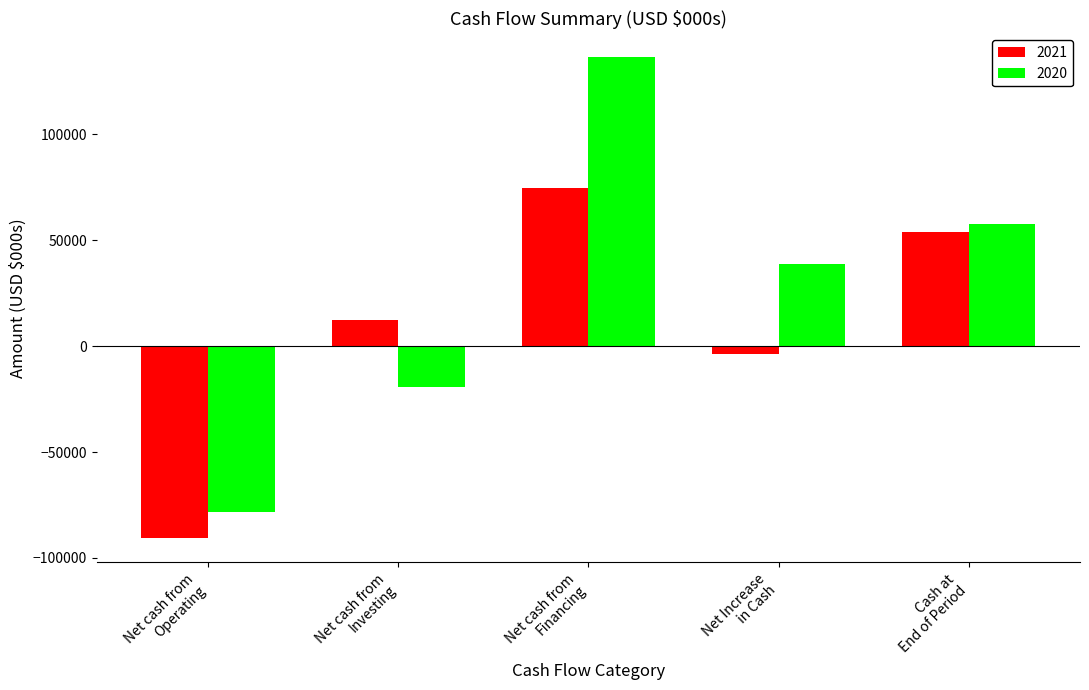

At which category is the sum across all series the highest?

Net cash from
Financing